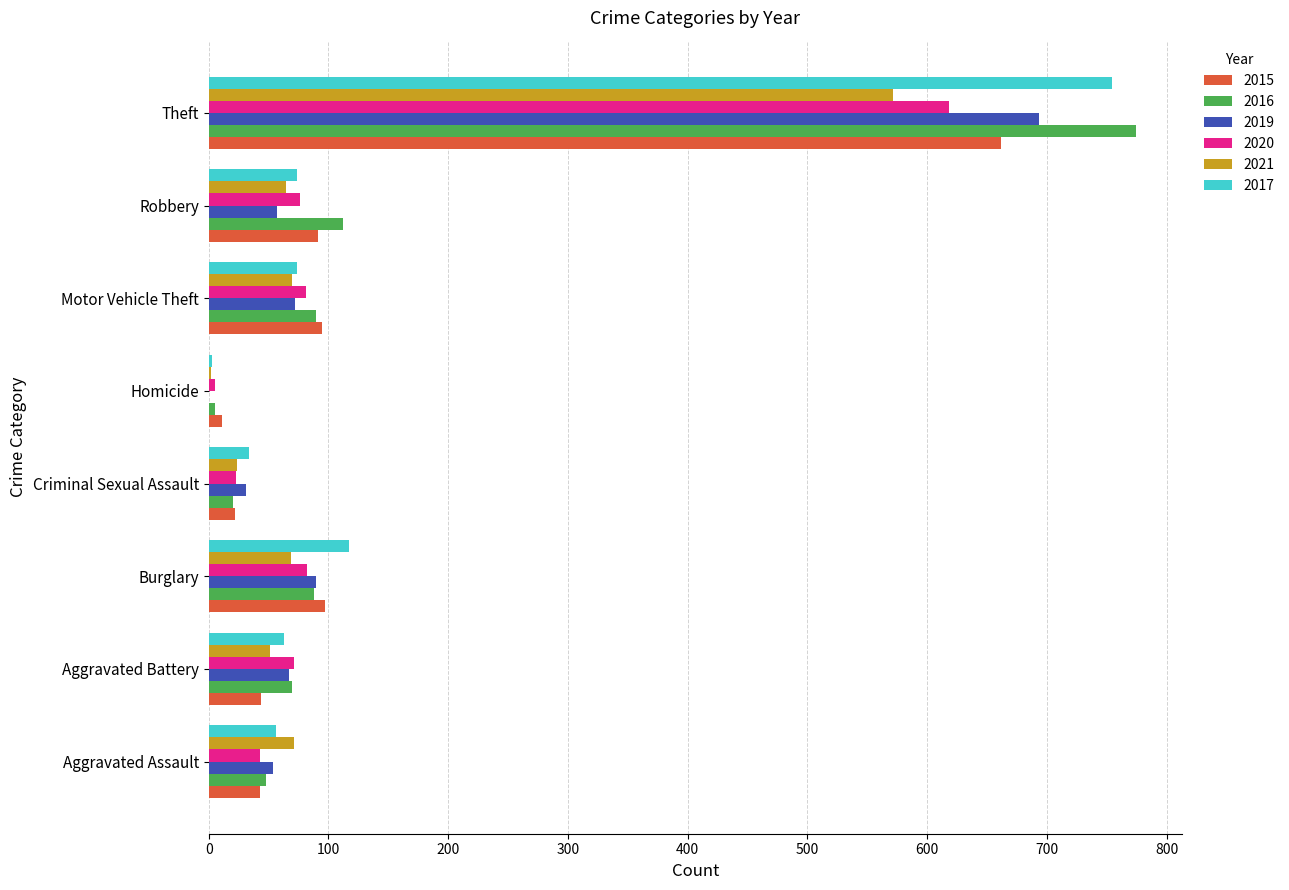

The value of 2021 at Aggravated Battery is 51. True or false?

True